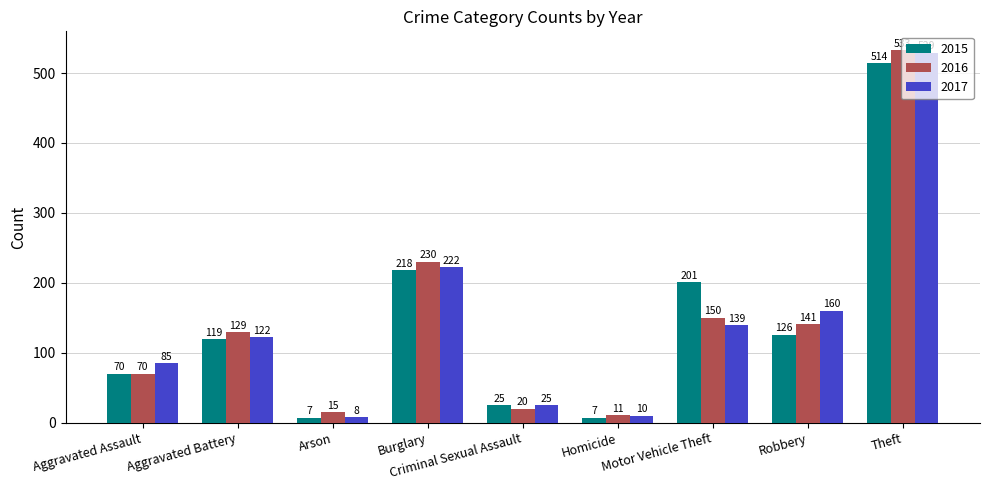

Reading right to left, what are all the values shown in this chart?

2015: 514	126	201	7	25	218	7	119	70
2016: 533	141	150	11	20	230	15	129	70
2017: 529	160	139	10	25	222	8	122	85